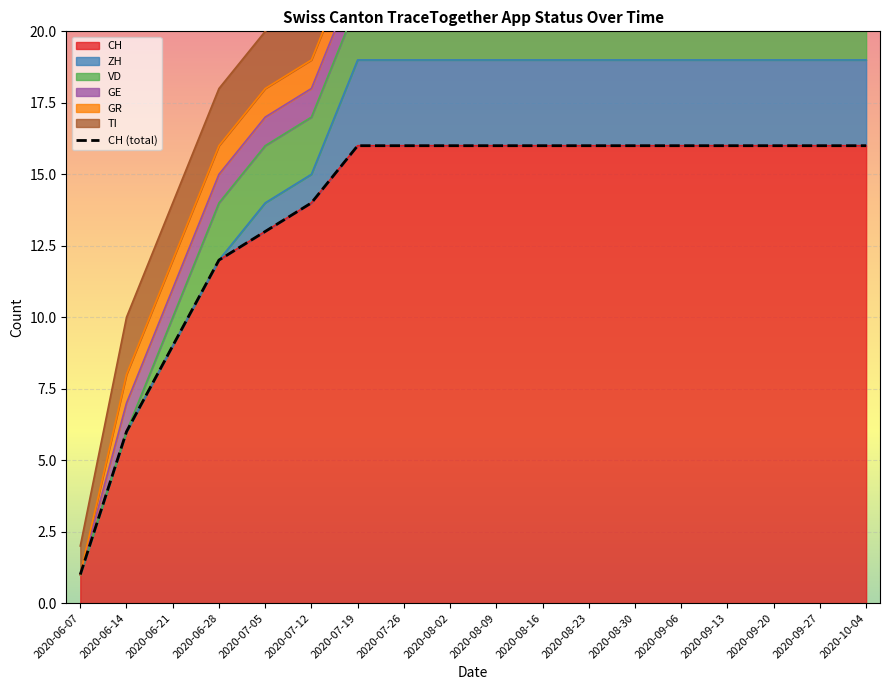

What position from the right is 2020-10-04?

1